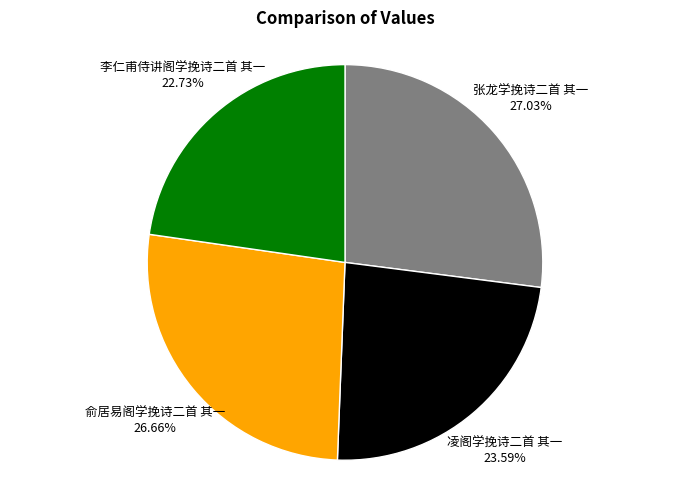

Does 俞居易阁学挽诗二首 其一 represent more than half of the total?

No